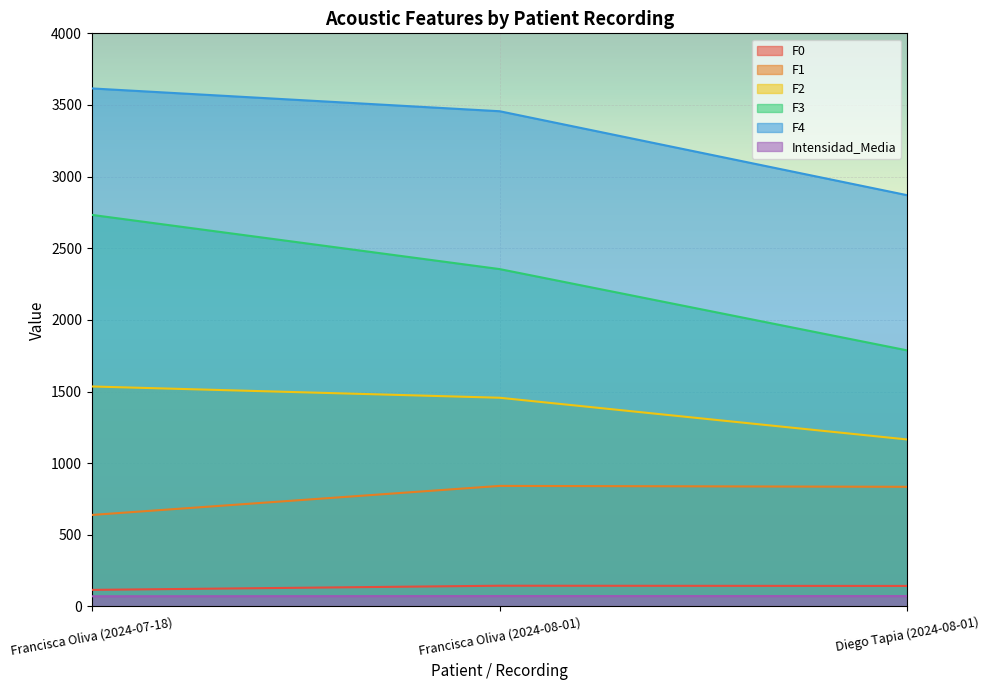

What is the sum of the F0 values at Francisca Oliva (2024-07-18) and Diego Tapia (2024-08-01)?

258.6